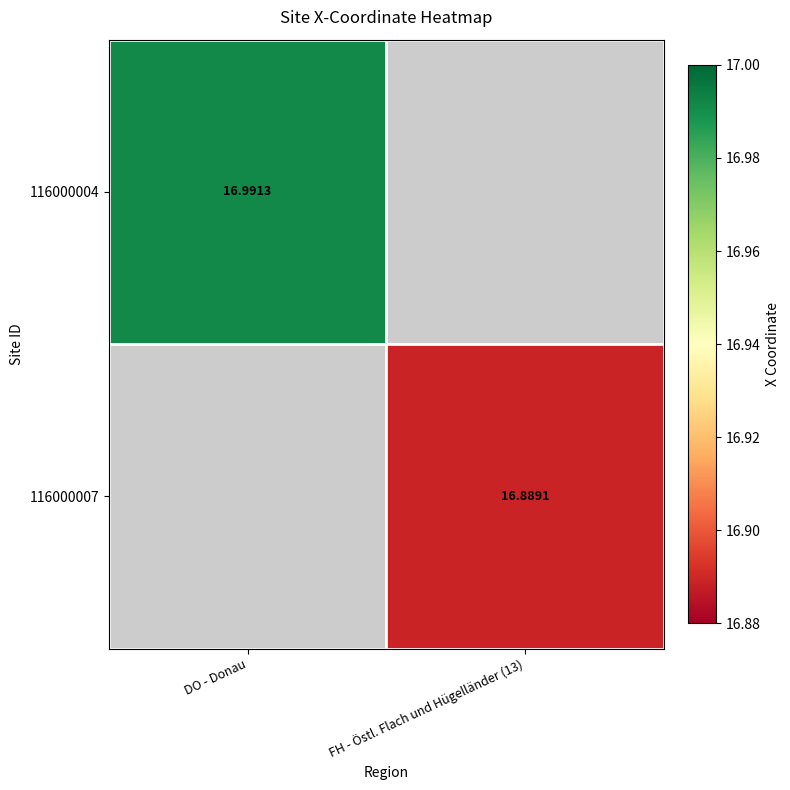

Is it true that 116000004 equals 17.0 at DO - Donau?

True